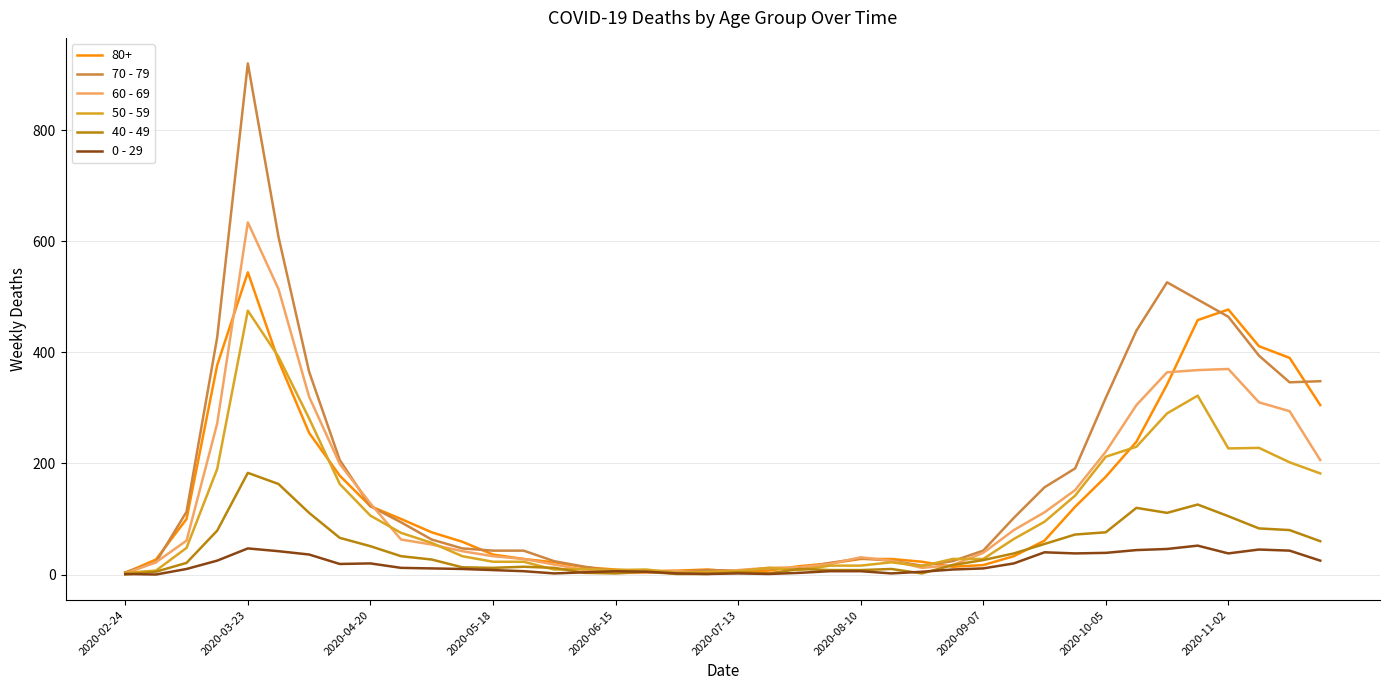

Rank the series by their maximum value, from highest to lowest.

70 - 79, 60 - 69, 80+, 50 - 59, 40 - 49, 0 - 29